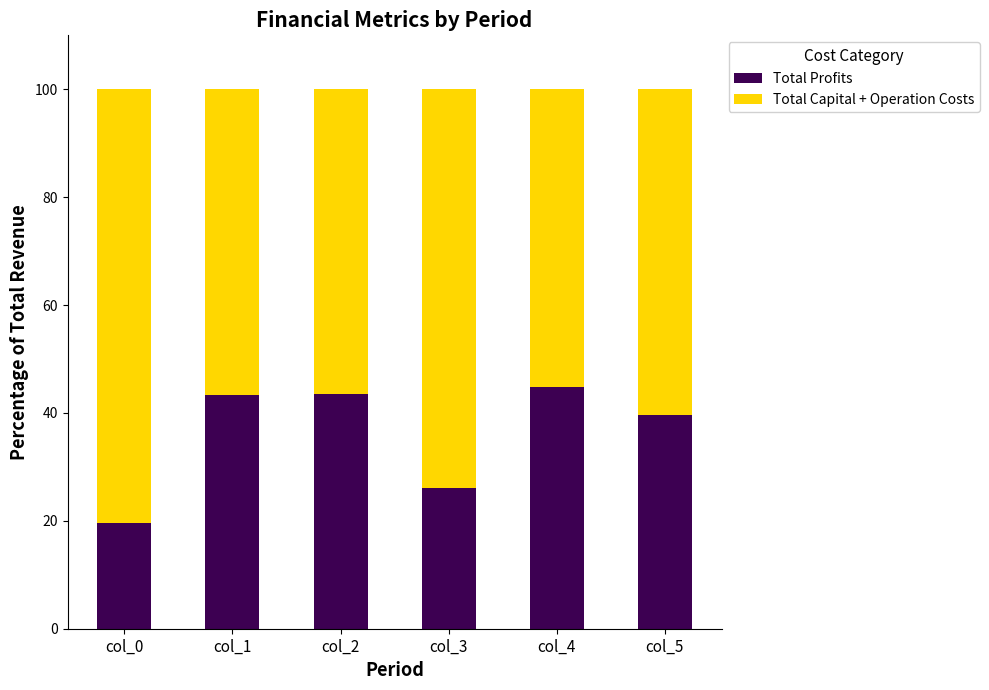

What is the lowest value of the Total Profits series?

19.6